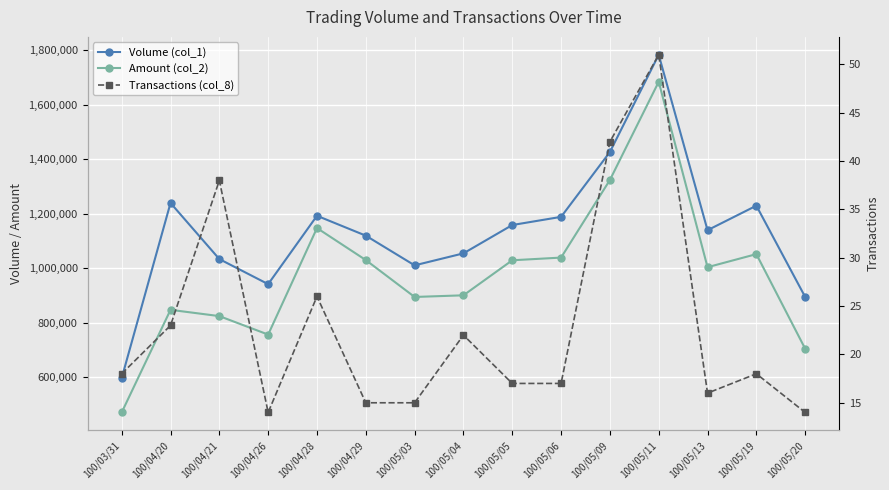

Which label corresponds to the smallest value in the chart?

100/04/26